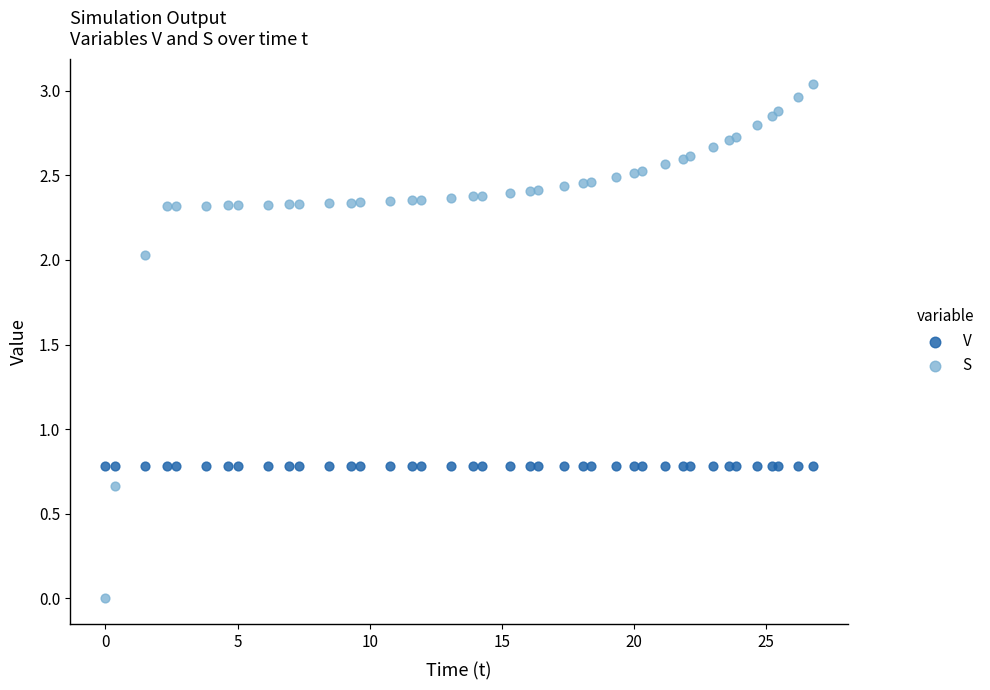

Which series contains the lowest Y value?

S